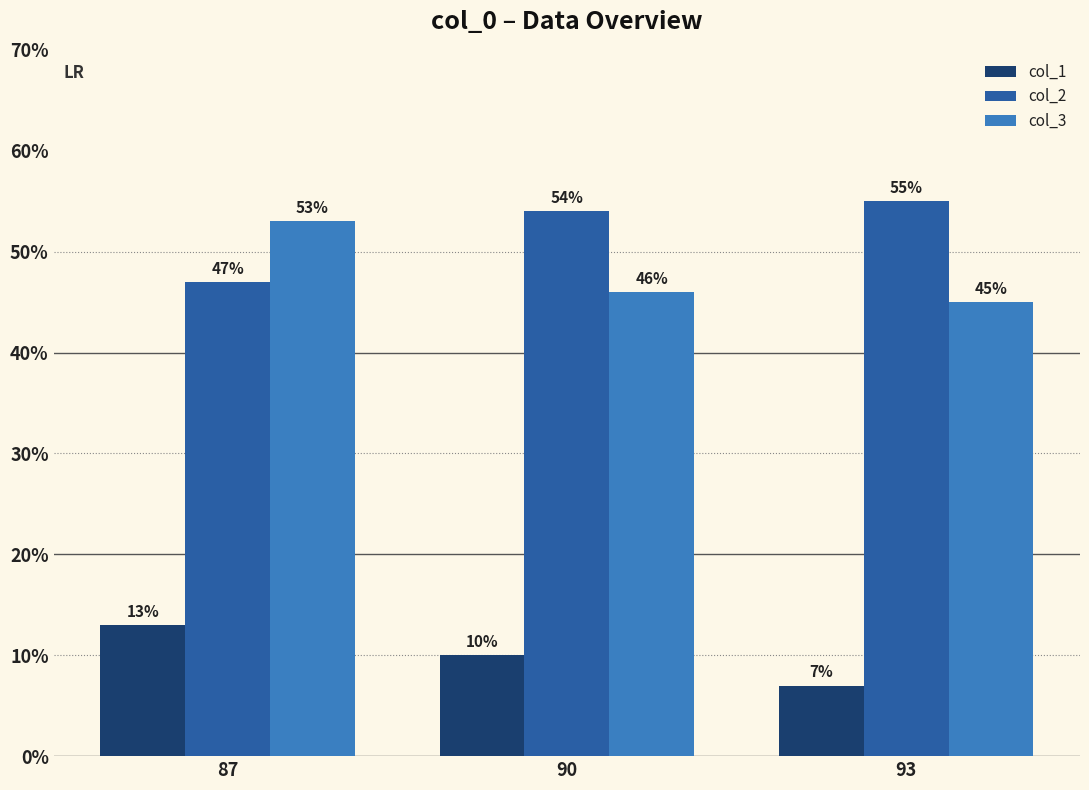

How many bars are there in each group?

3